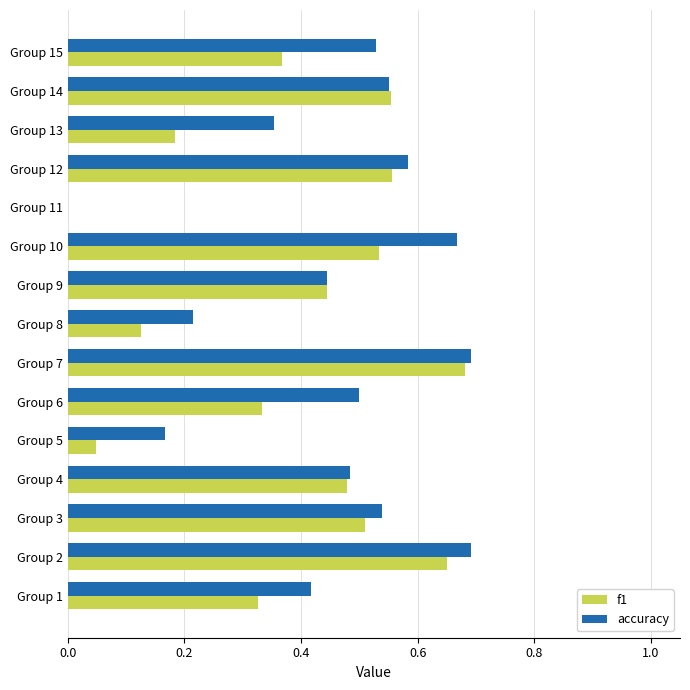

What is the sum of all f1 values?

5.8